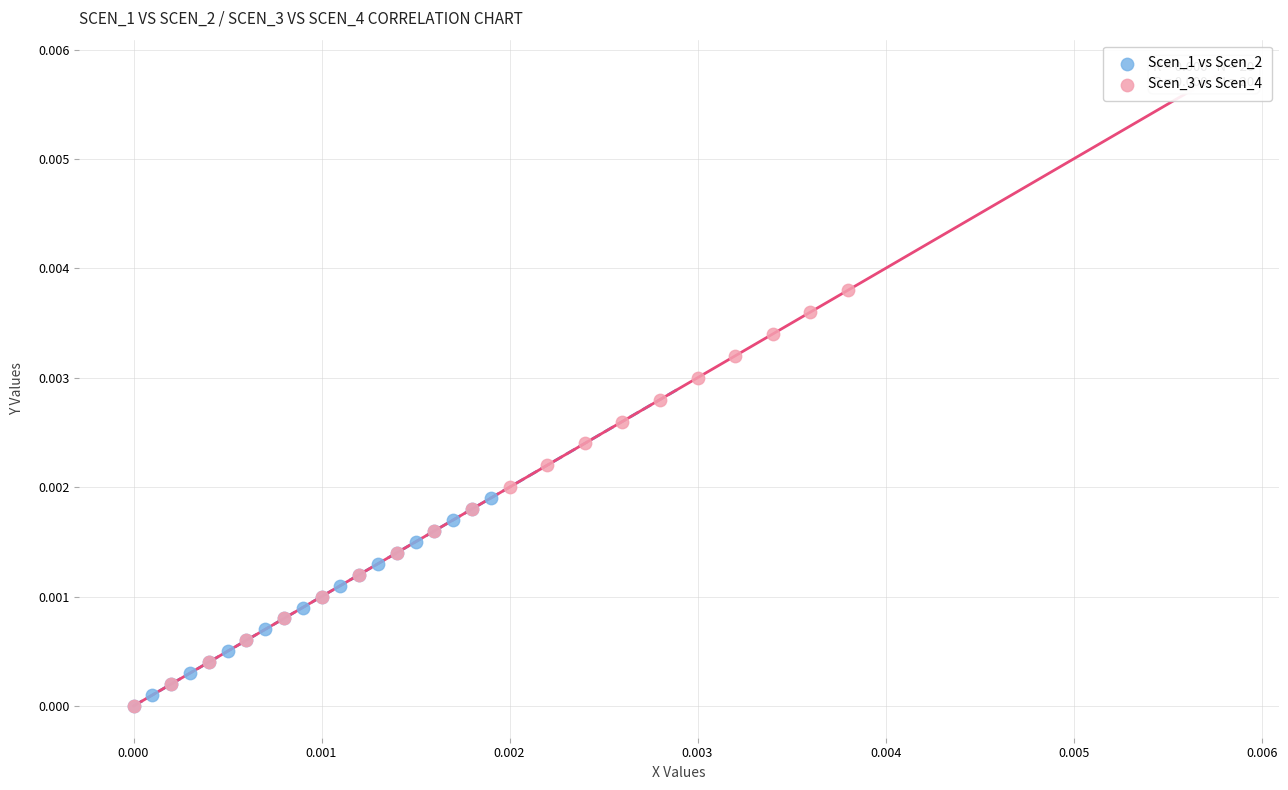

What are all the series names shown in the legend?

Scen_1 vs Scen_2, Scen_3 vs Scen_4